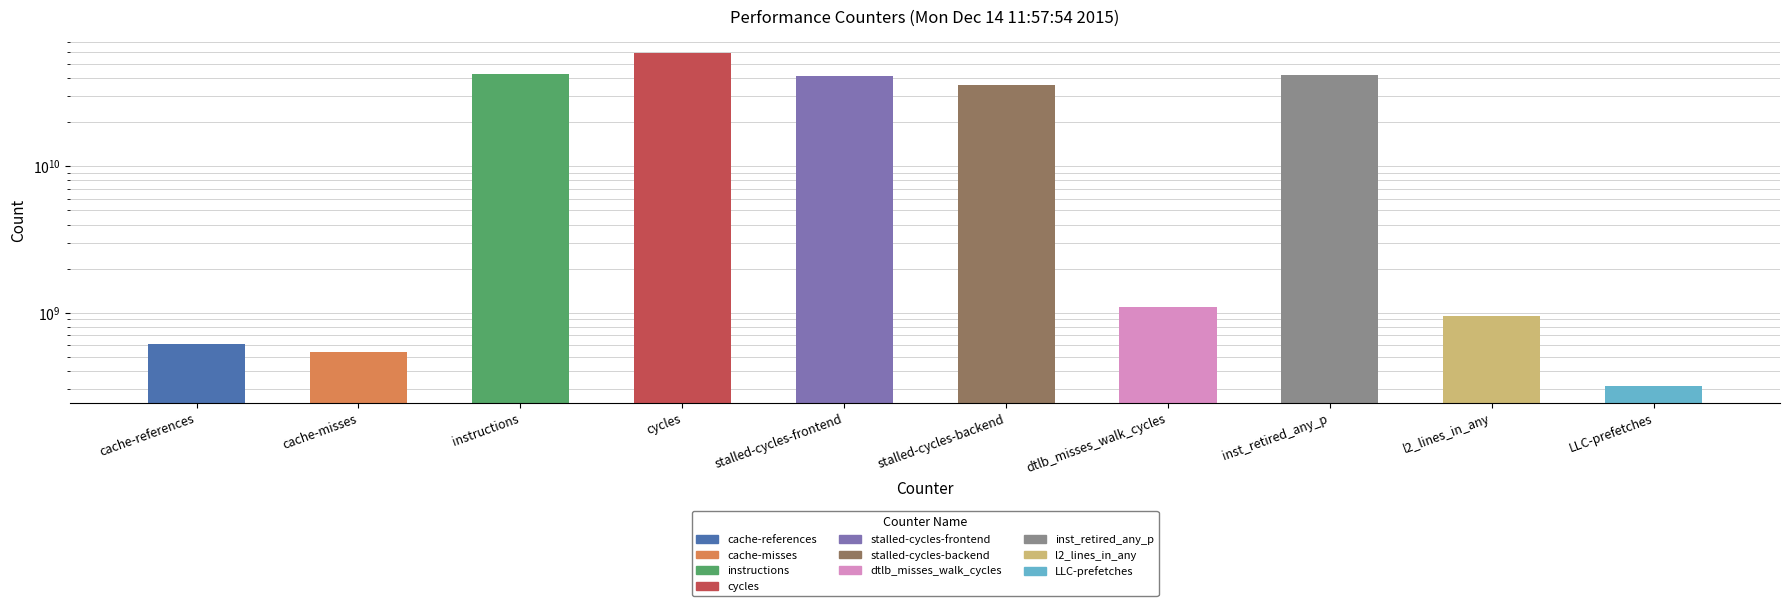

How many bars are there in total?

10